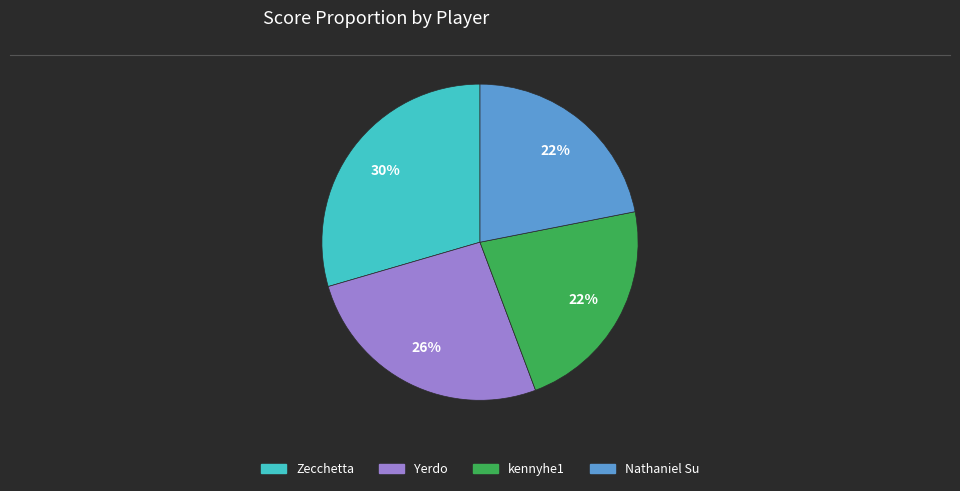

What is the largest slice in the pie chart?

Zecchetta